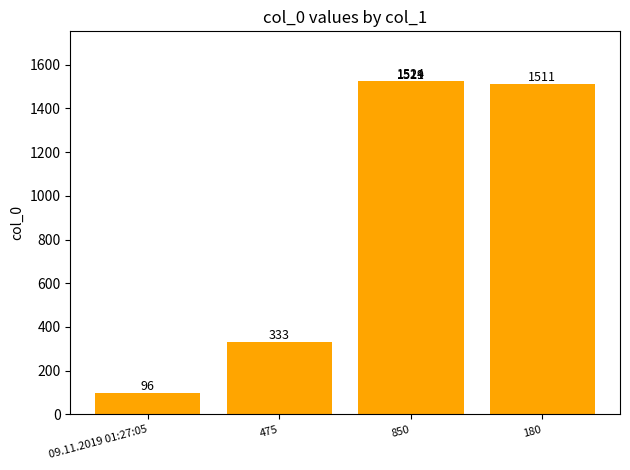

How many data points are less than 1519?

3